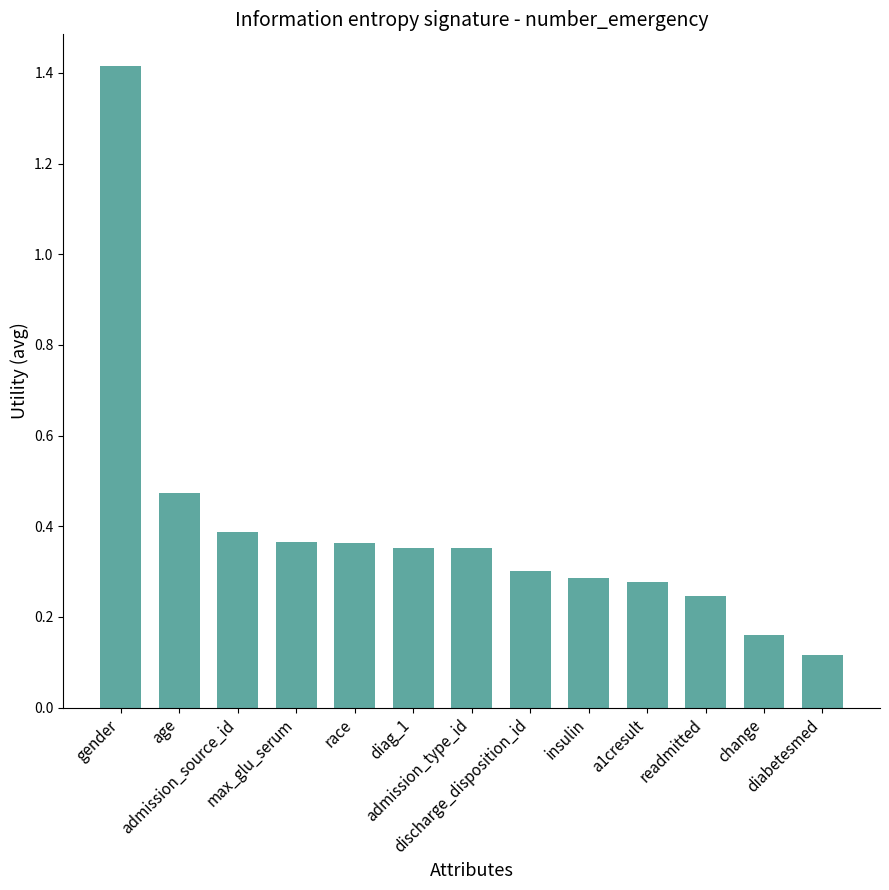

What is the greatest value displayed?

1.4